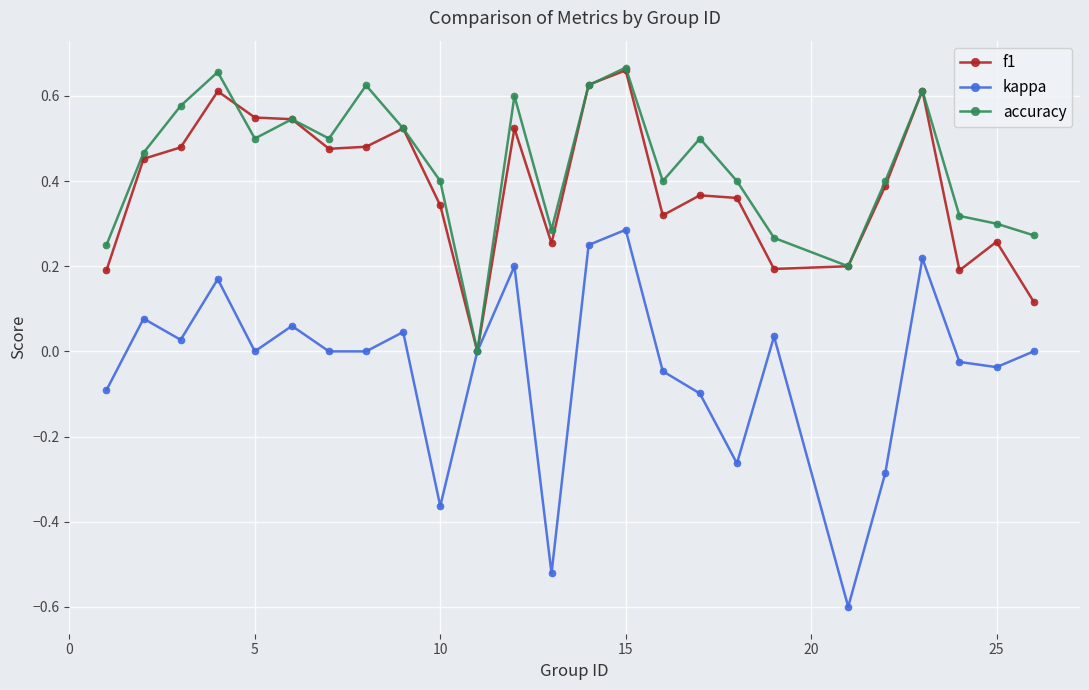

How many f1 values are between 0 and 1?

25